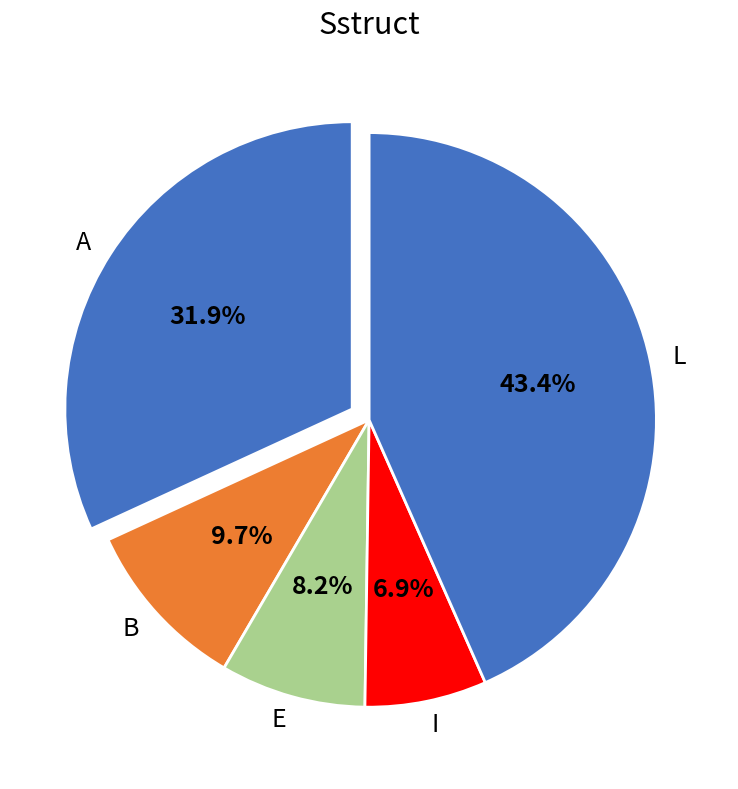

Is there a majority slice in this chart?

No